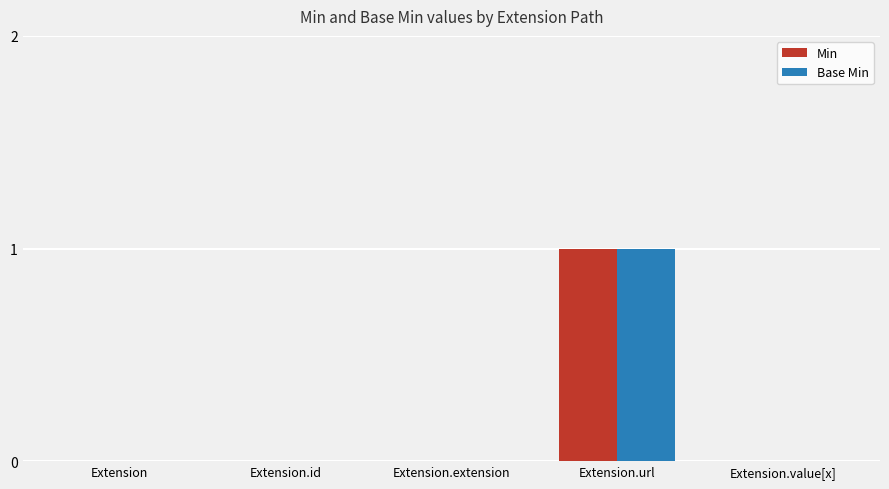

Is the value of Min at Extension.value[x] greater than the value of Base Min at Extension.url?

No